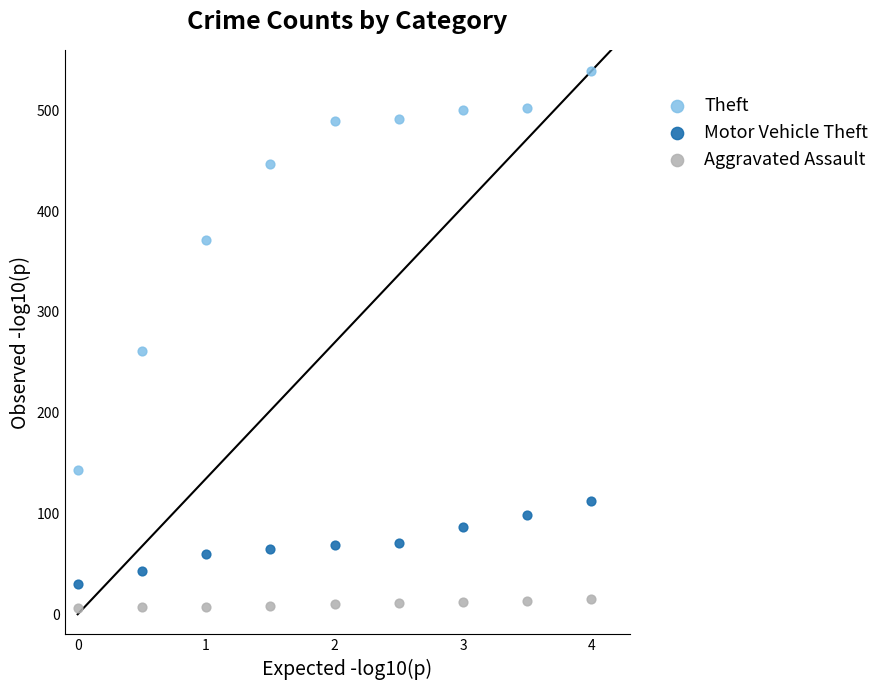

In the Theft series, what Y value is closest to 341?

371